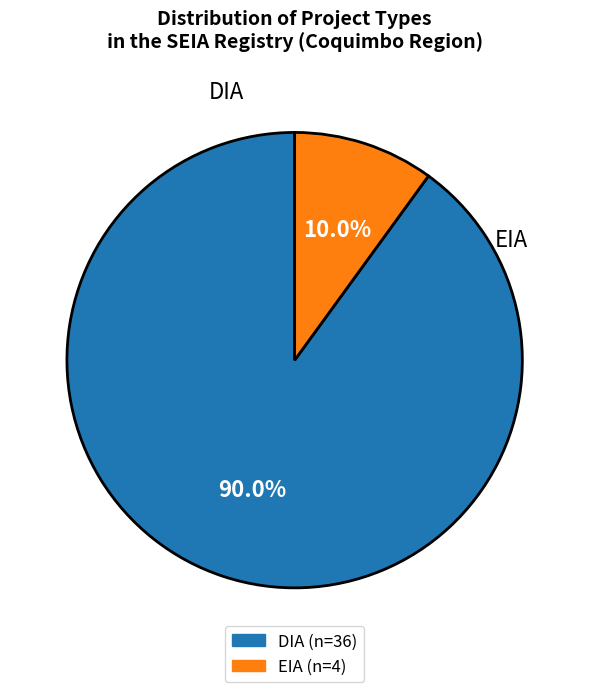

How many segments does this pie chart have?

2